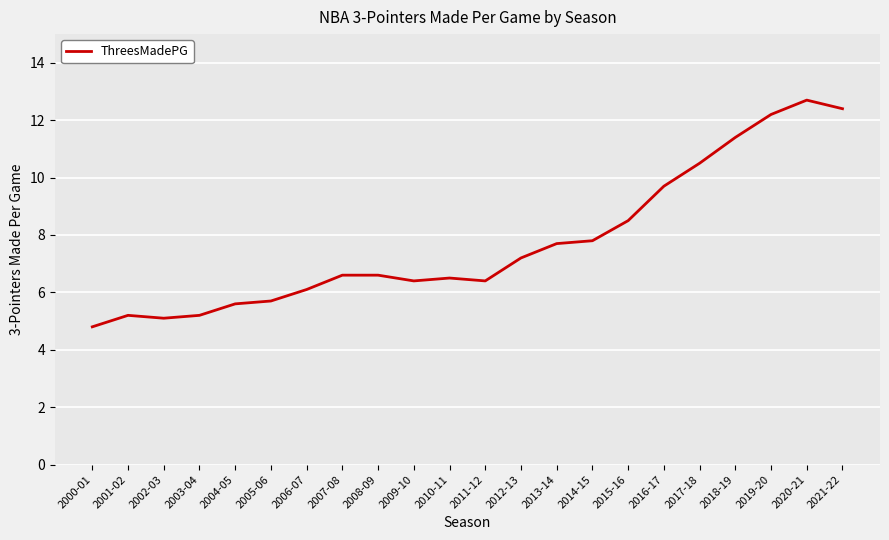

What is the average value?

7.7